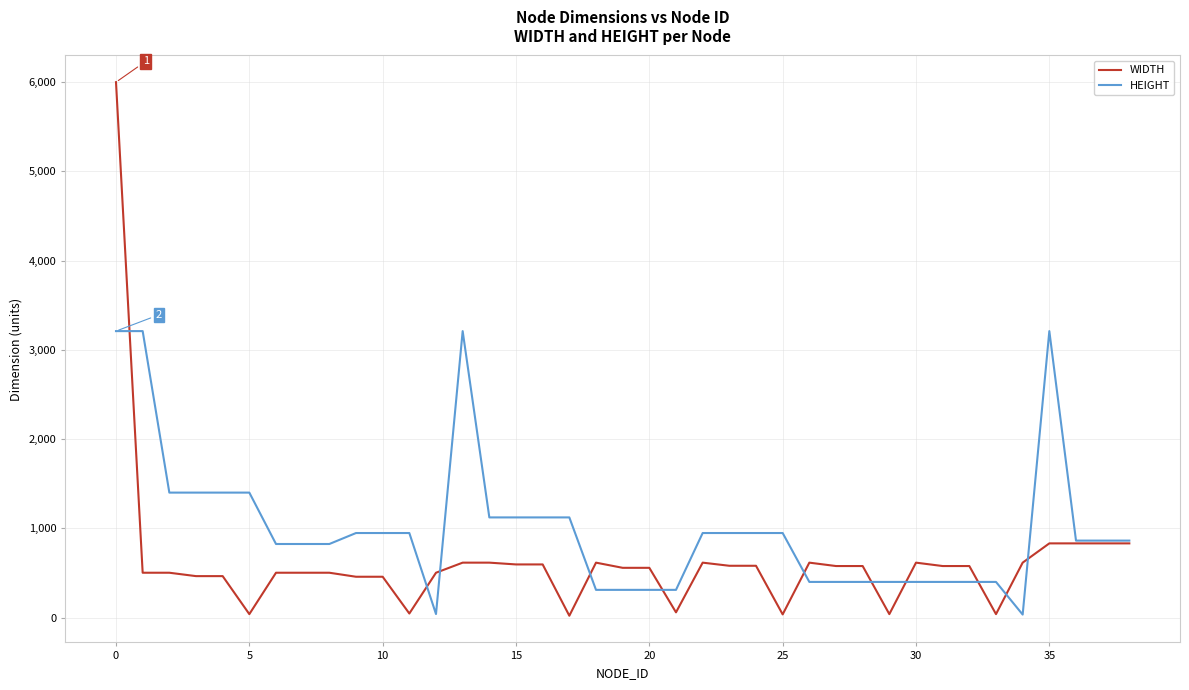

Which series has the largest total across all categories?

HEIGHT